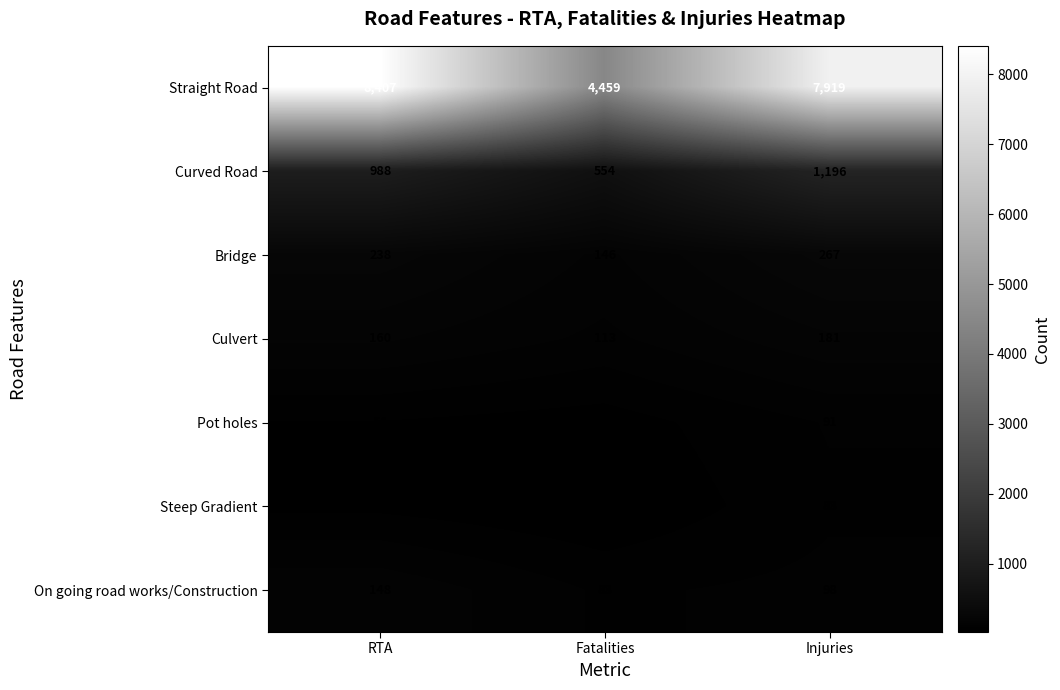

Read the Culvert value at Fatalities, to the nearest 5.

115